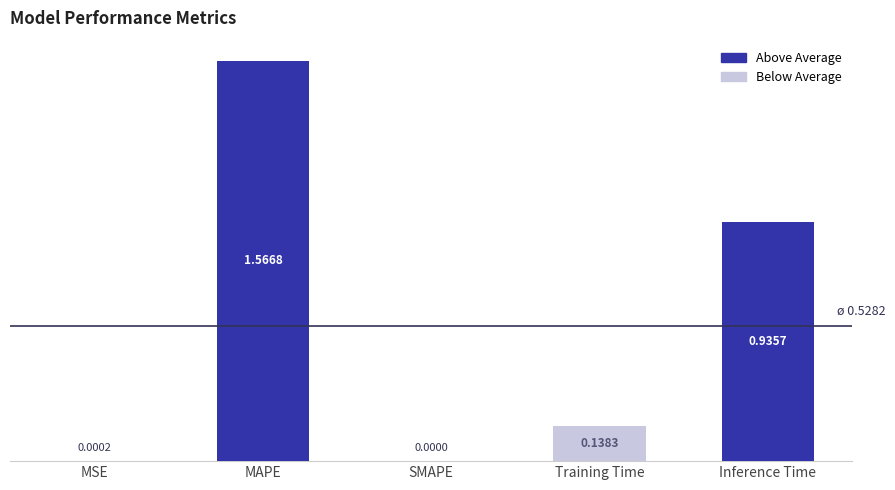

The chart shows a value of 0.2 at Training Time. True or false?

False